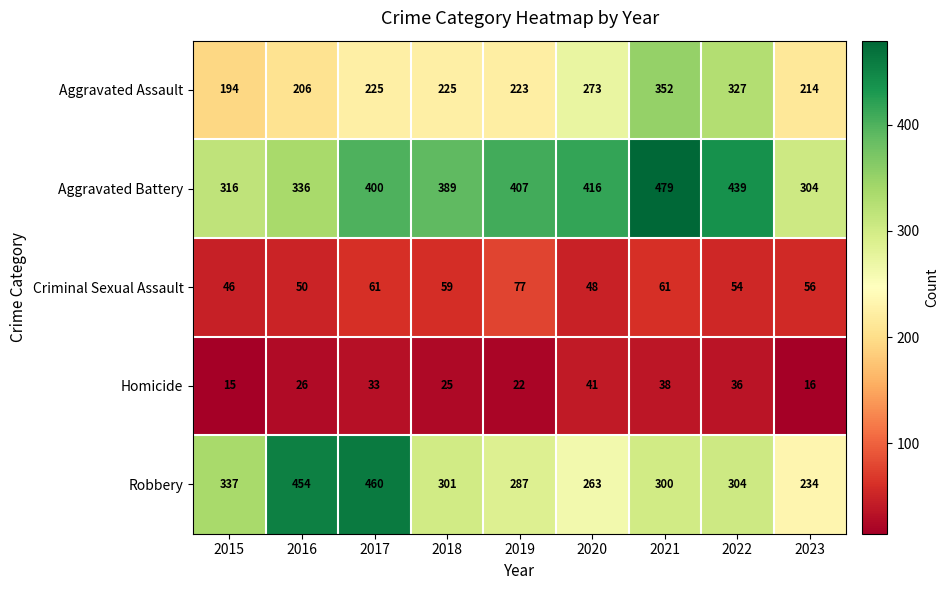

Is it true that Homicide equals 38 at 2021?

True